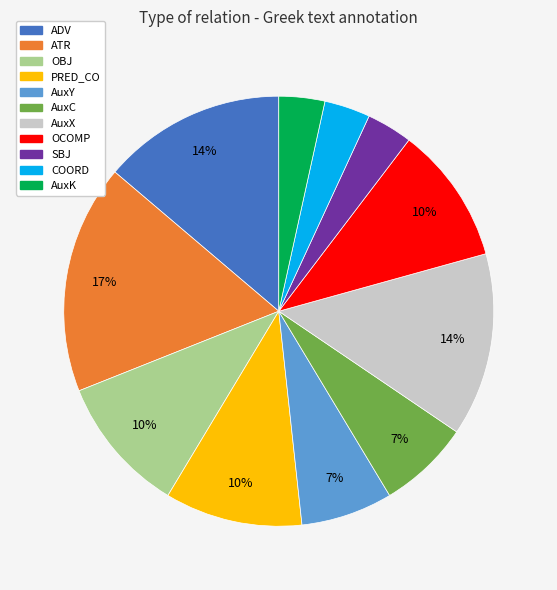

Does OBJ account for over 50% of the chart?

No